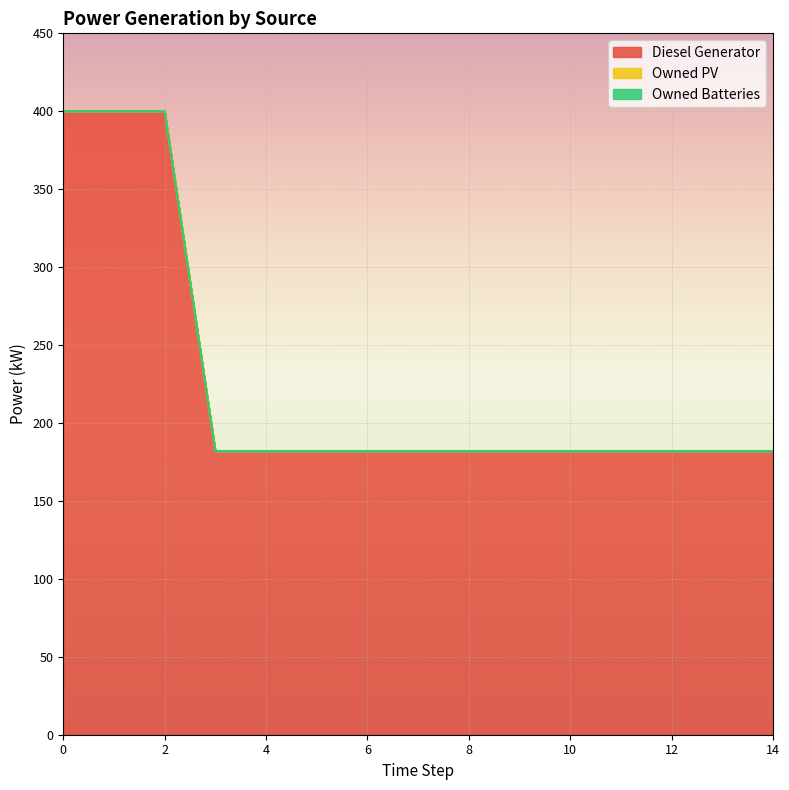

True or false: Owned PV and Owned Batteries intersect in this chart.

False